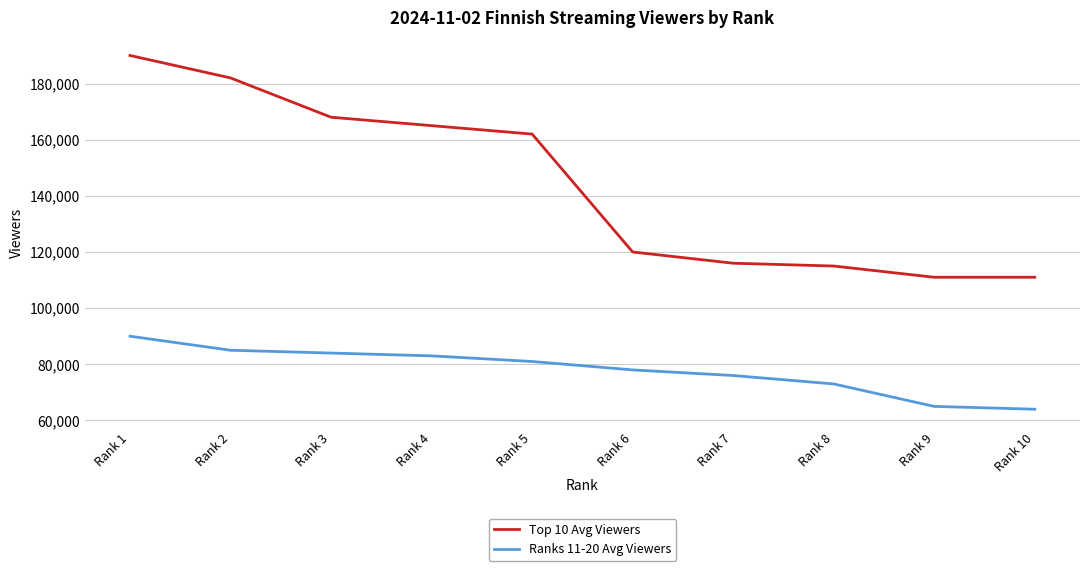

Rank the series by their average value, from lowest to highest.

Ranks 11-20 Avg Viewers, Top 10 Avg Viewers